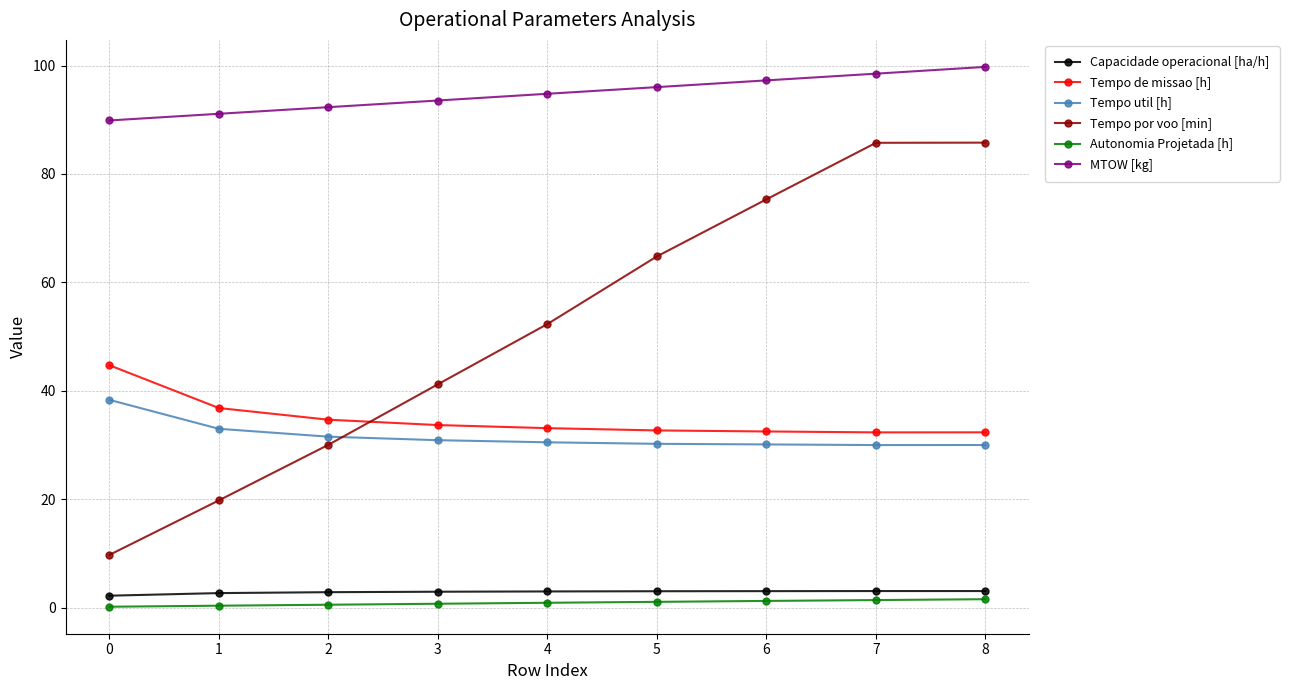

Which series has the largest total across all categories?

MTOW [kg]